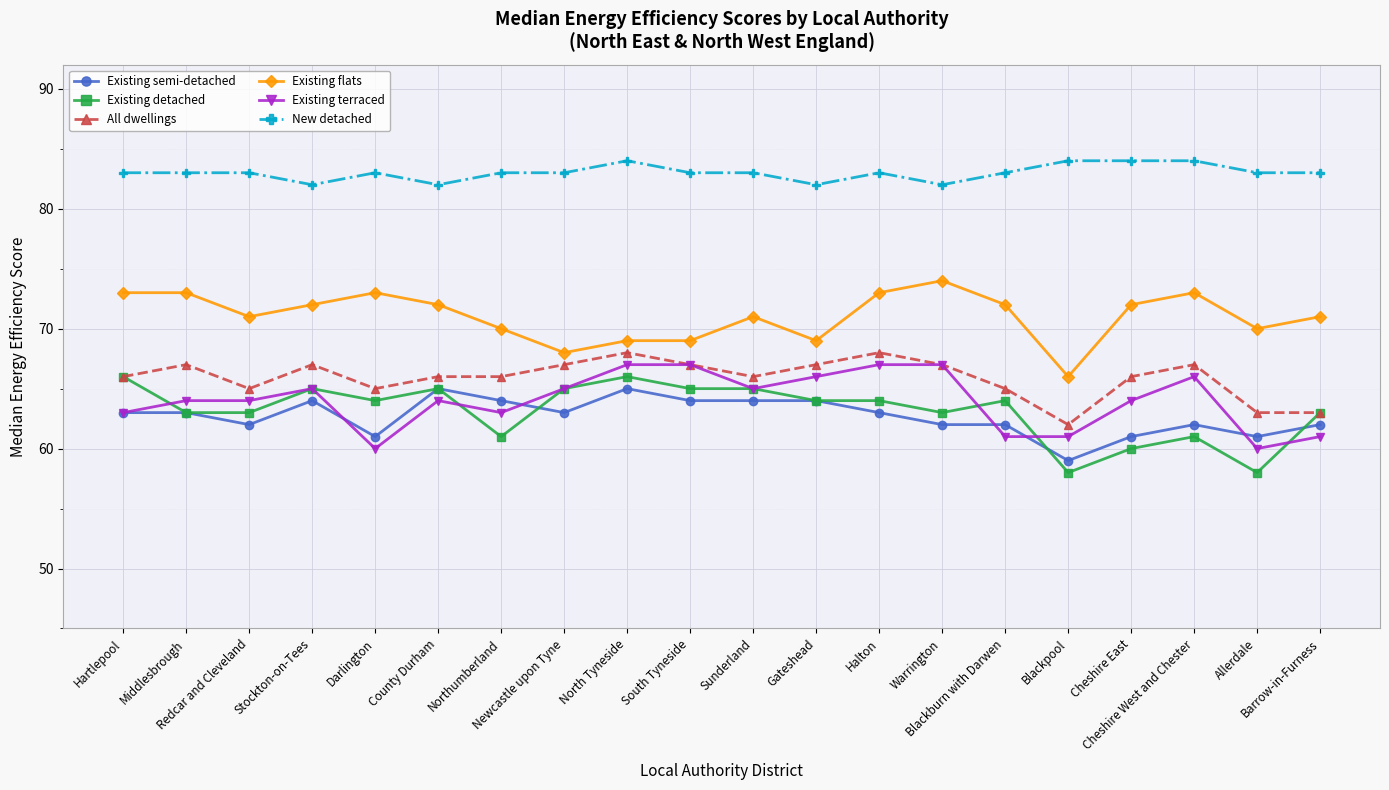

Count the number of data series in this chart.

6